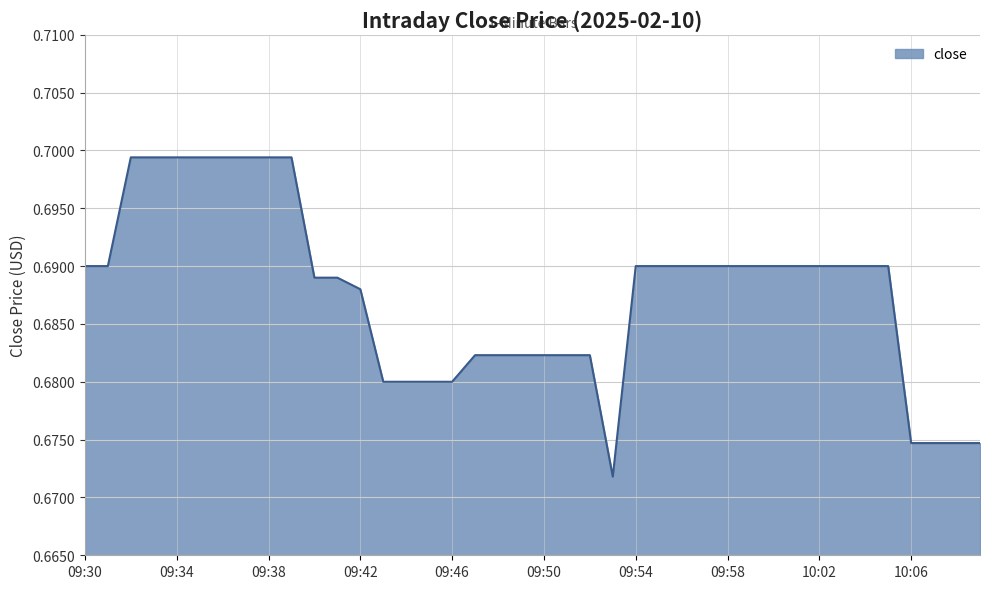

True or false: the data has more than 2 interior local peaks.

False